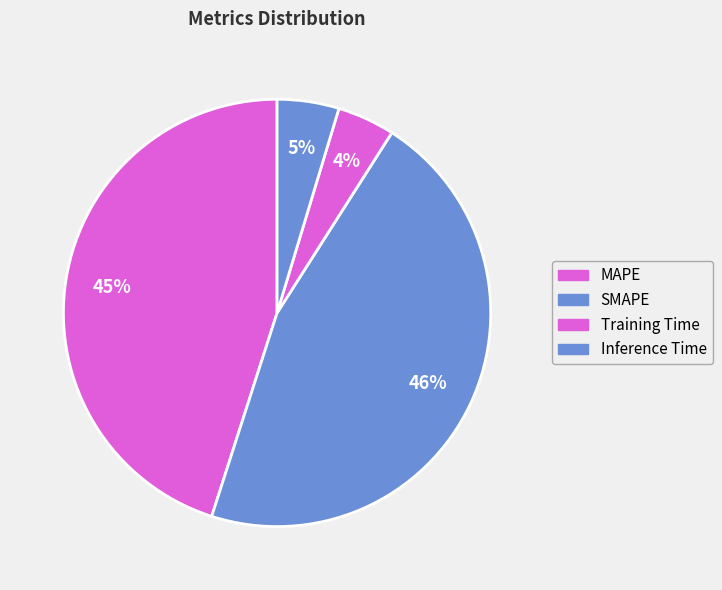

To the nearest percent, what percentage of the pie is Inference Time?

5%